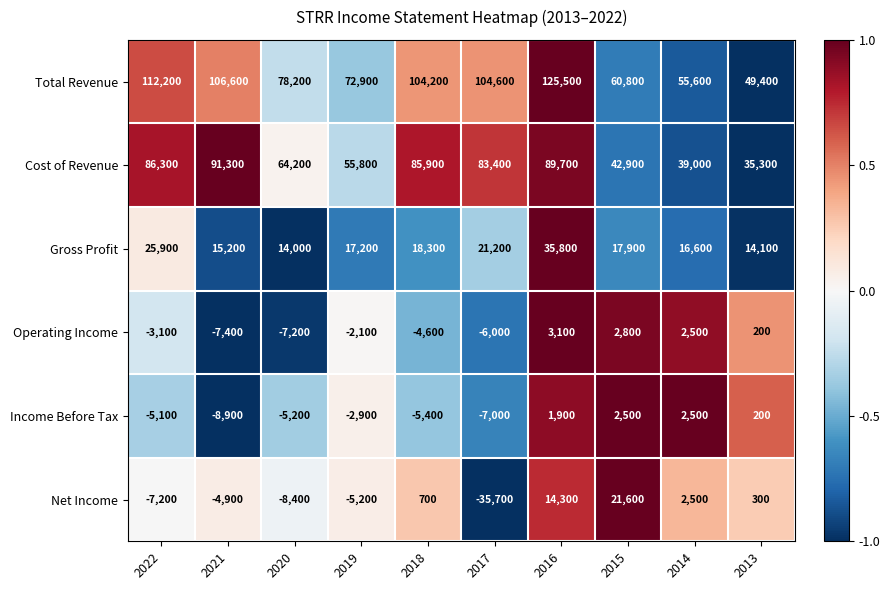

Is the value of Net Income at 2022 greater than the value of Operating Income at 2014?

No